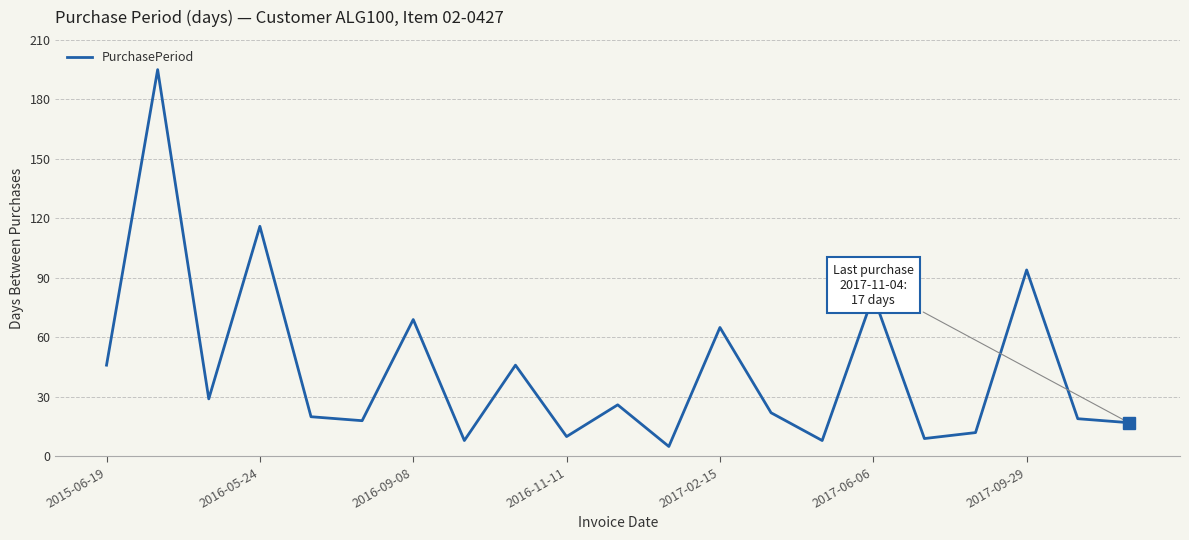

What is the sum of all values?

915